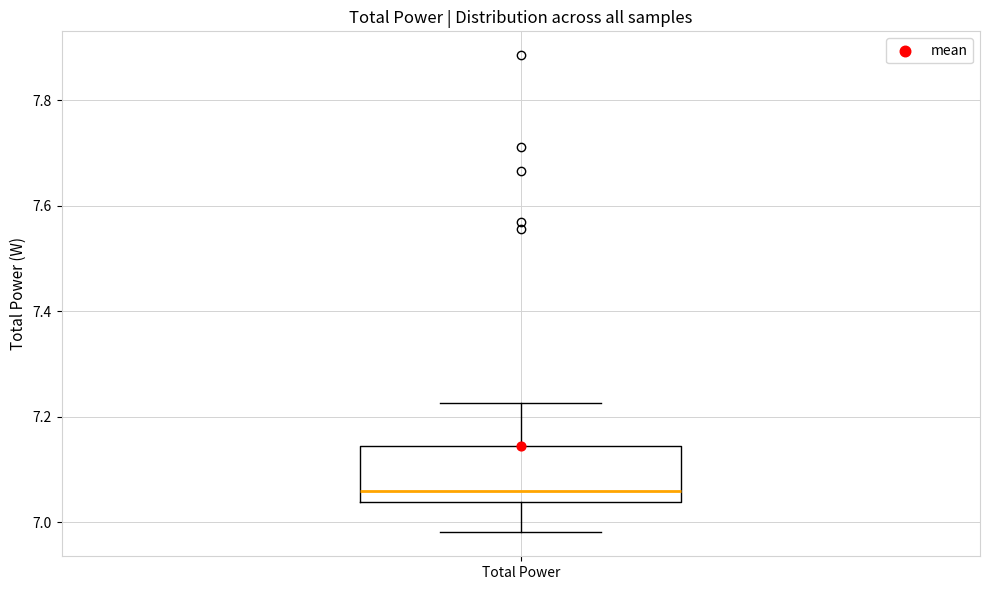

Transcribe this box plot: give where the median line is, the range the box spans, and where the two whiskers end, as read against the y-axis. The values are not printed on the chart, so give them approximately, as read against the axis.

median 7.06, box 7.04 to 7.14, whiskers 6.98 to 7.22